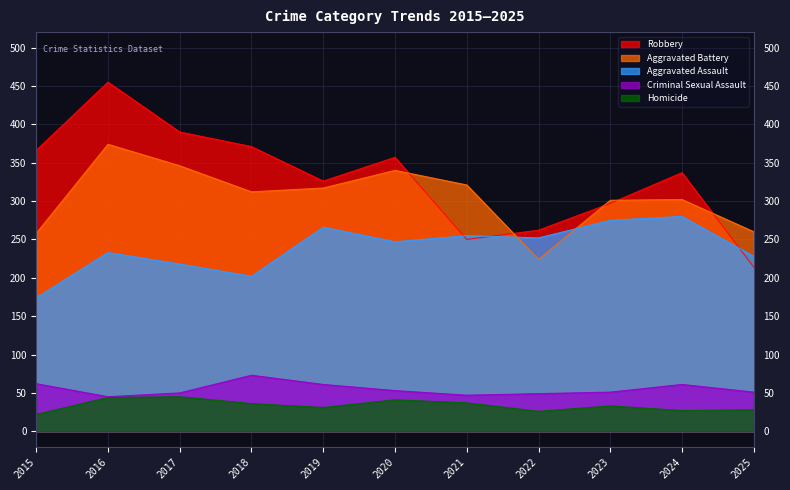

Where does the Aggravated Battery series first go above 312?

2016